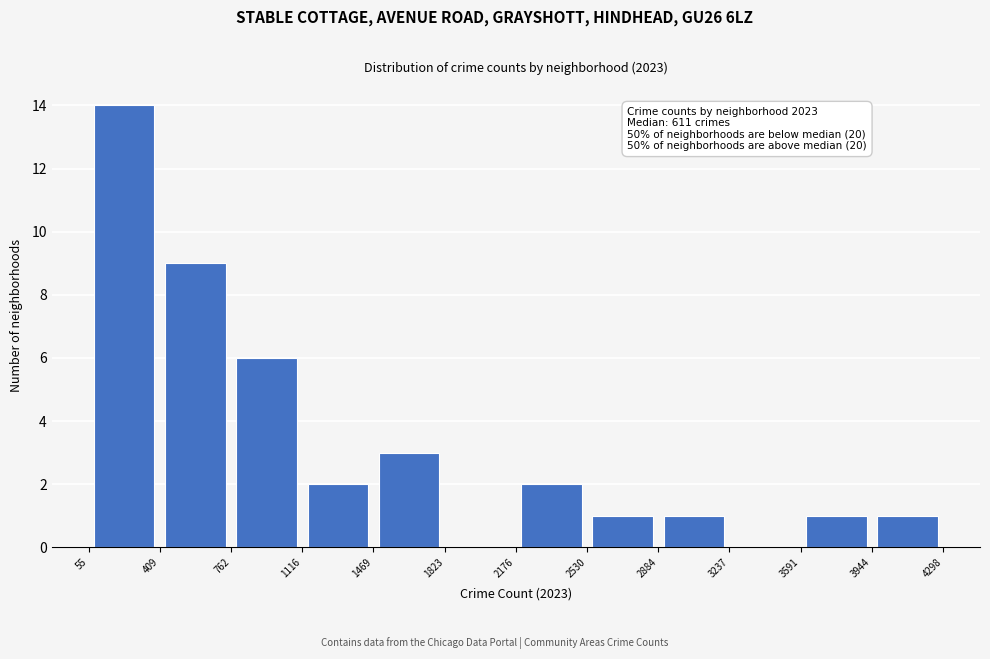

Over which range of the x-axis is the bar tallest?

55 to 409